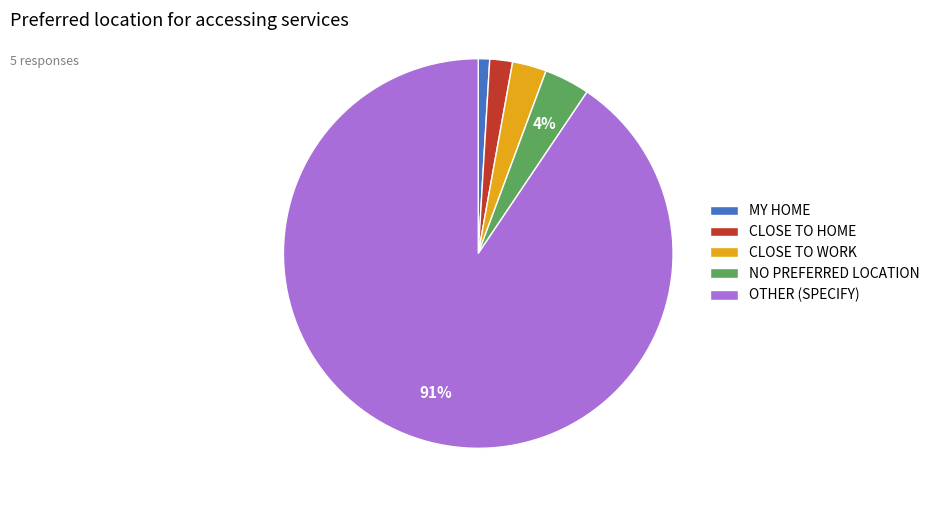

Which slice represents more than half of the pie?

OTHER (SPECIFY)